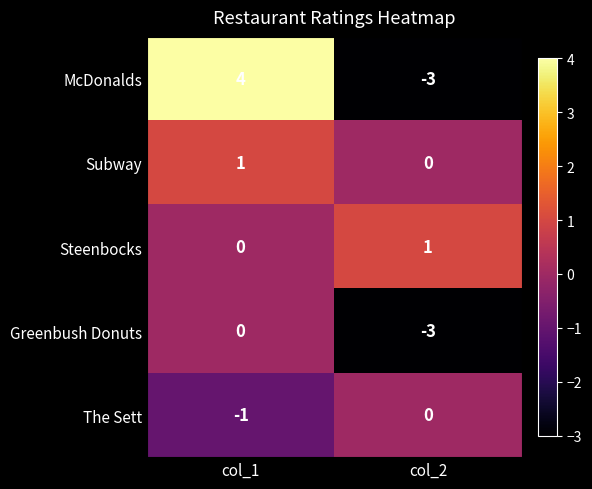

What is the sum of the Greenbush Donuts values at col_1 and col_2?

-3